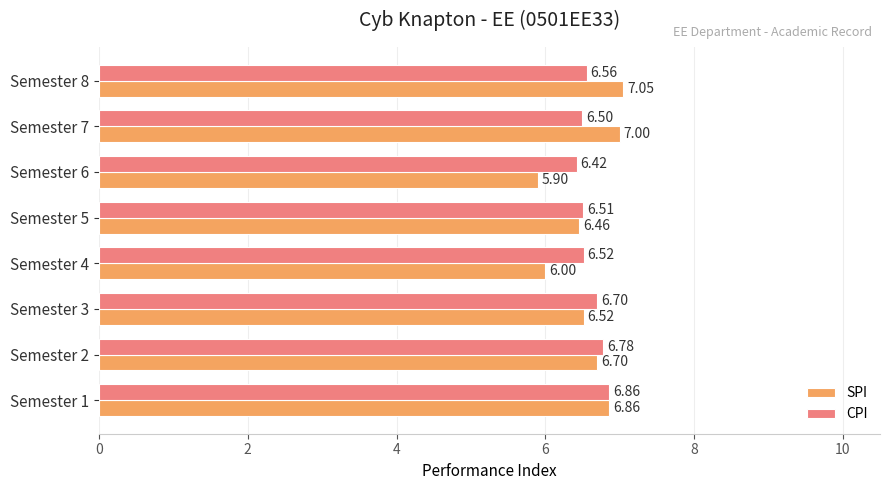

Rank the series by their average value, from highest to lowest.

CPI, SPI